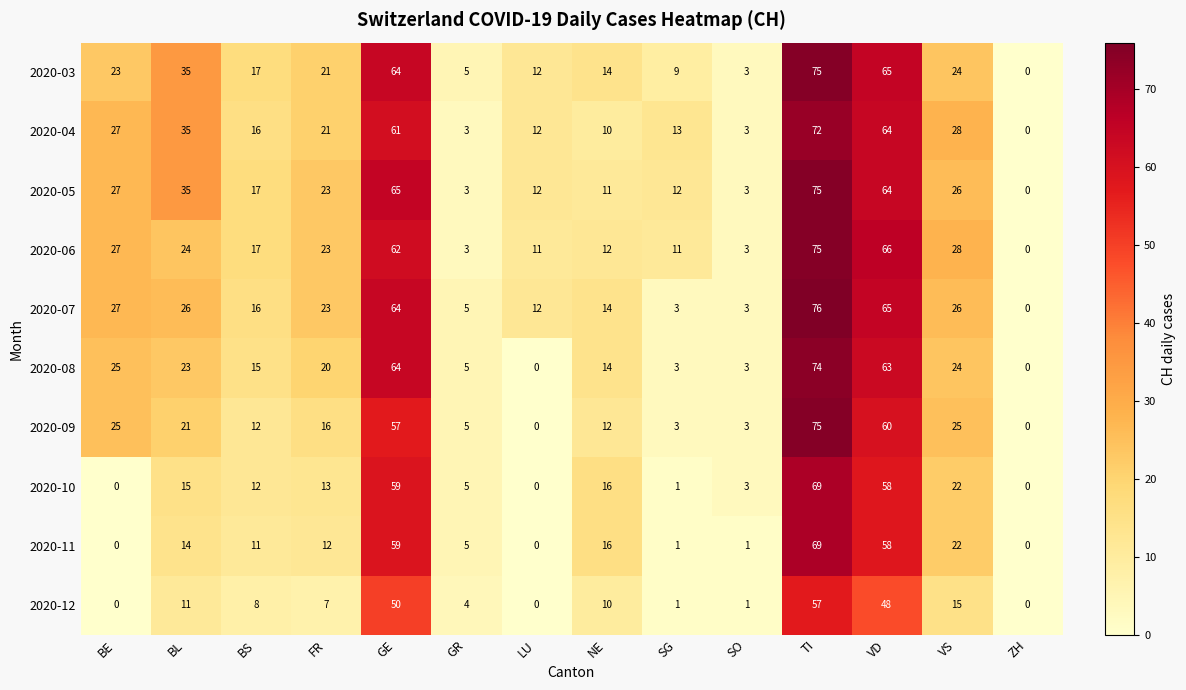

At how many categories does at least one series exceed 61?

3